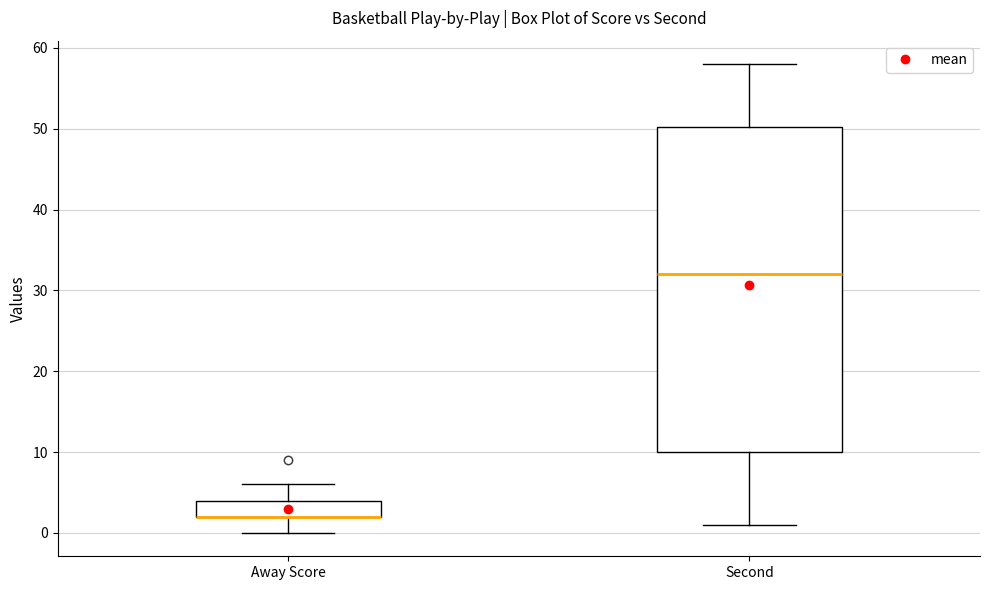

Reading left to right, transcribe this box plot: for each box, give where its median line is, the range the box spans, and where its two whiskers end, as read against the y-axis. The values are not printed on the chart, so give them approximately, as read against the axis.

Away Score: median 2 (drawn on the box's lower edge), box 2 to 4, whiskers 0 to 6
Second: median 32, box 10 to 50, whiskers 1 to 58